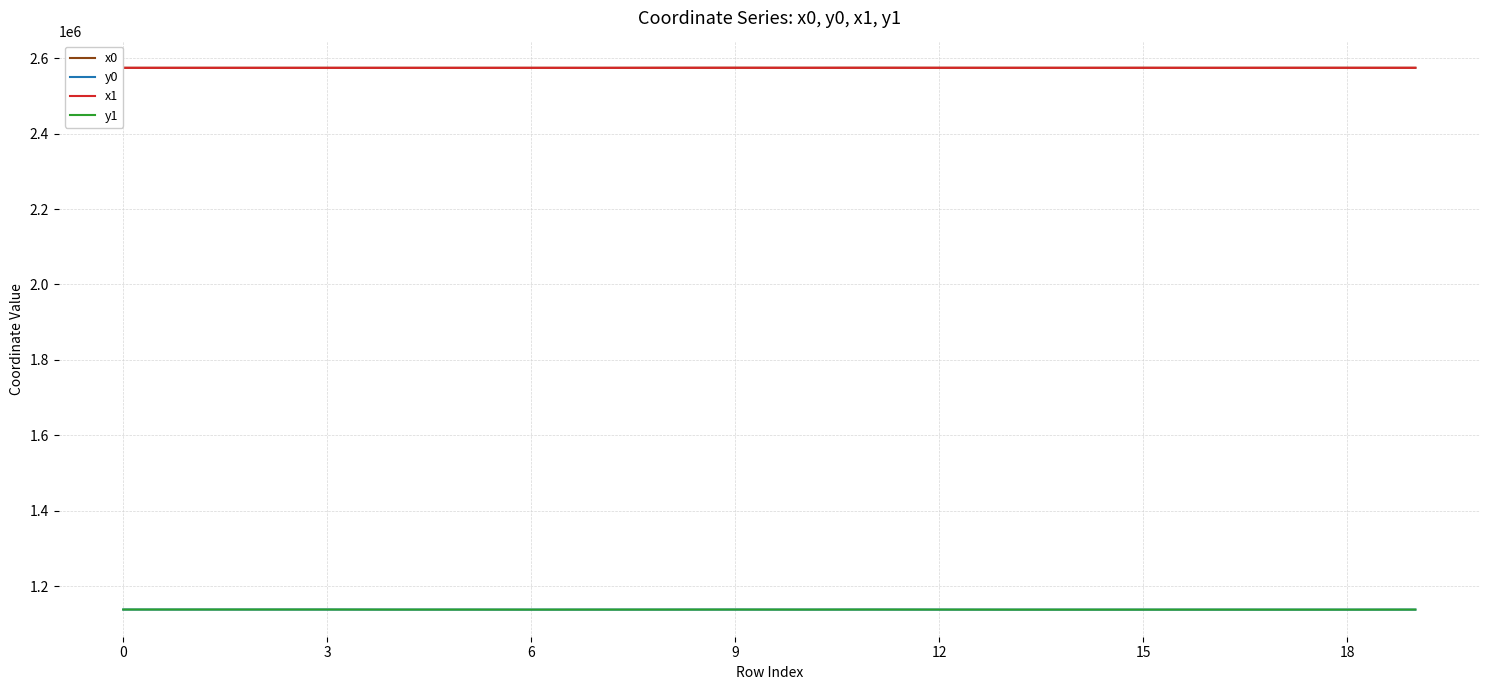

What is the highest value of the x0 series?

2574444.2